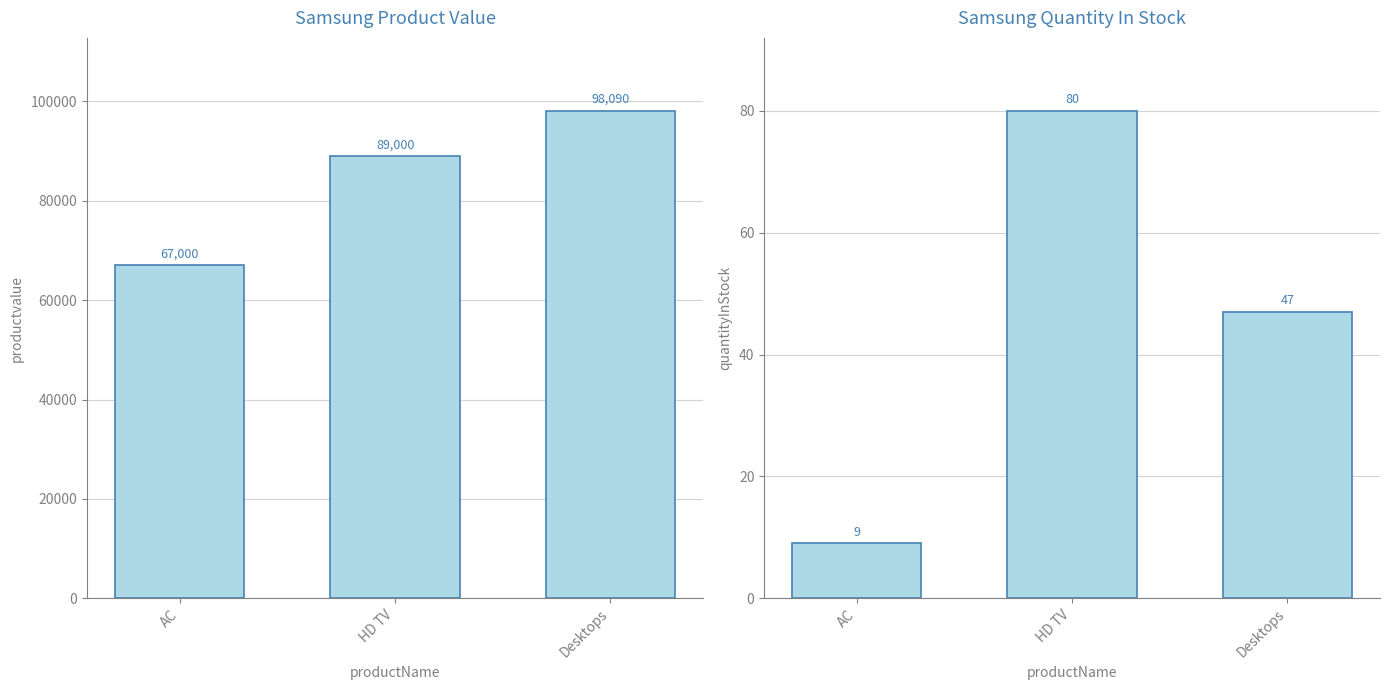

At which label does productvalue reach its peak?

Desktops